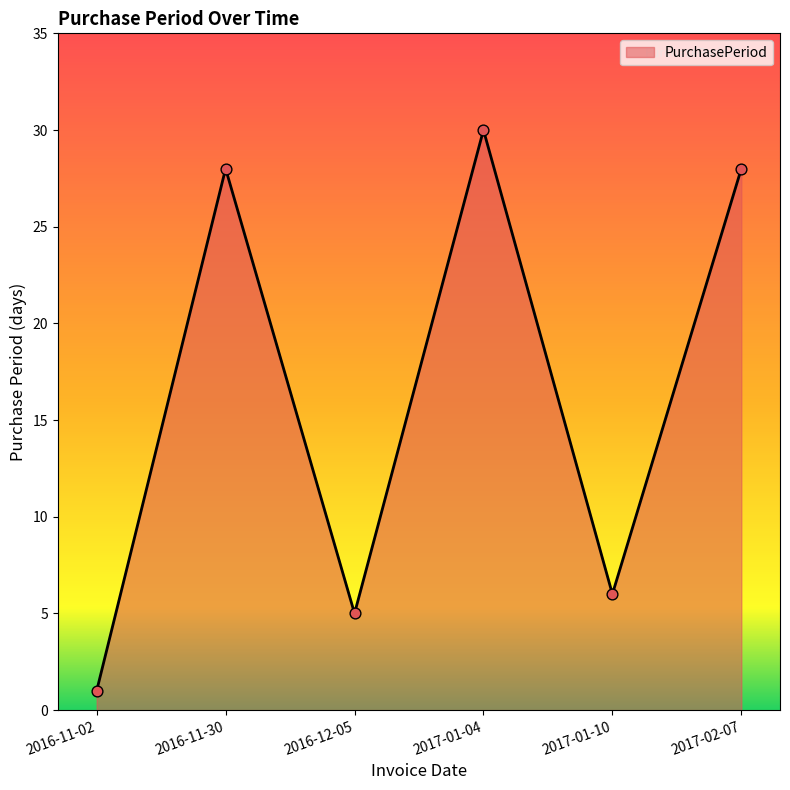

Which has a higher value, 2016-11-02 or 2016-11-30?

2016-11-30